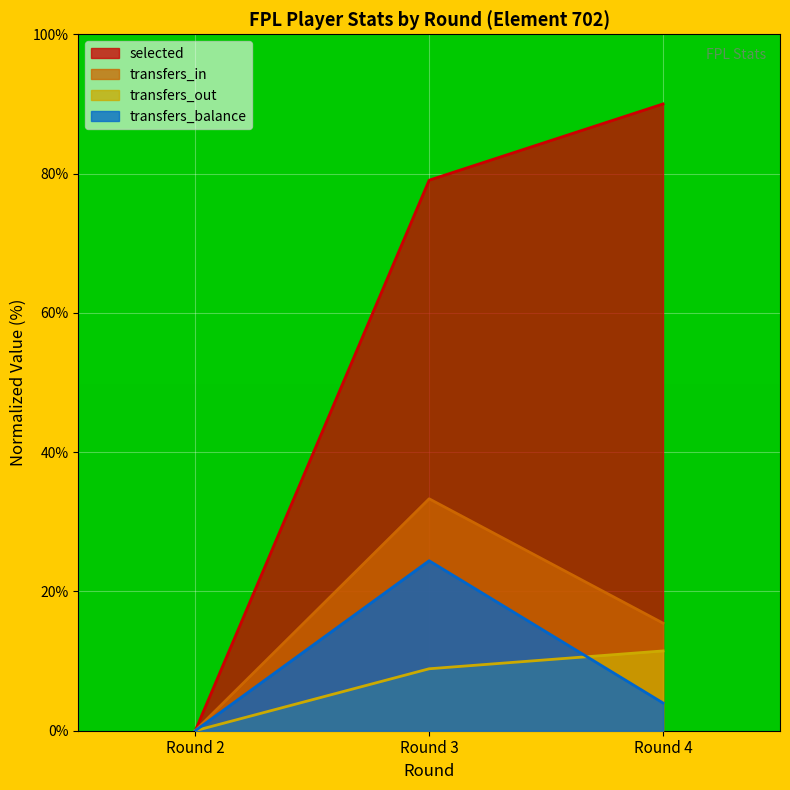

Does the chart display data point markers on the line(s)?

No